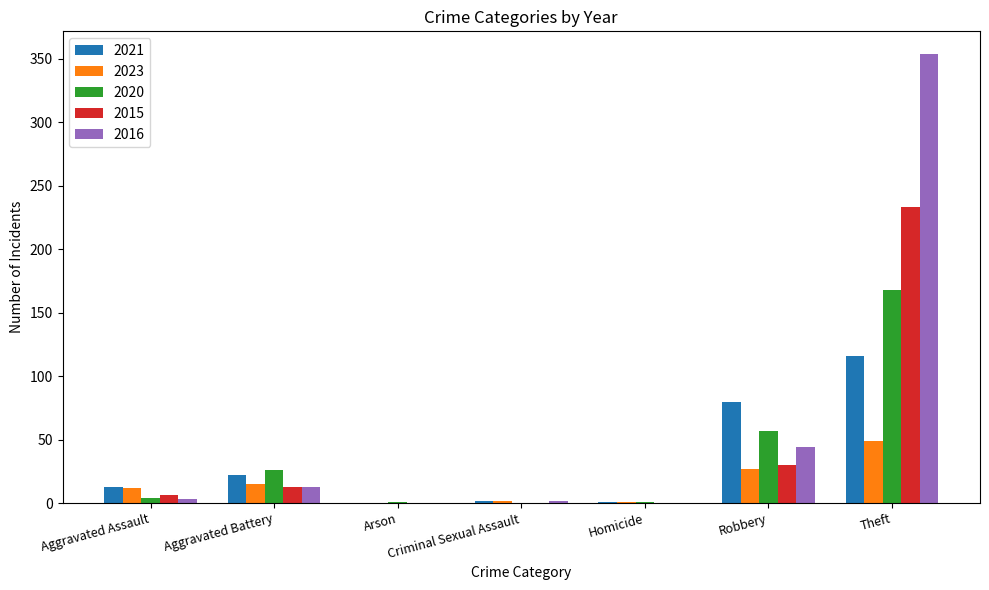

Is it true that 2021 equals 13 at Aggravated Assault?

True